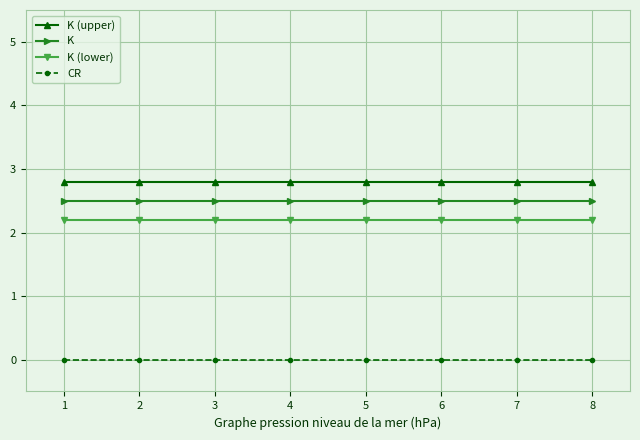

What is the difference between the highest and lowest values at 4?

2.8